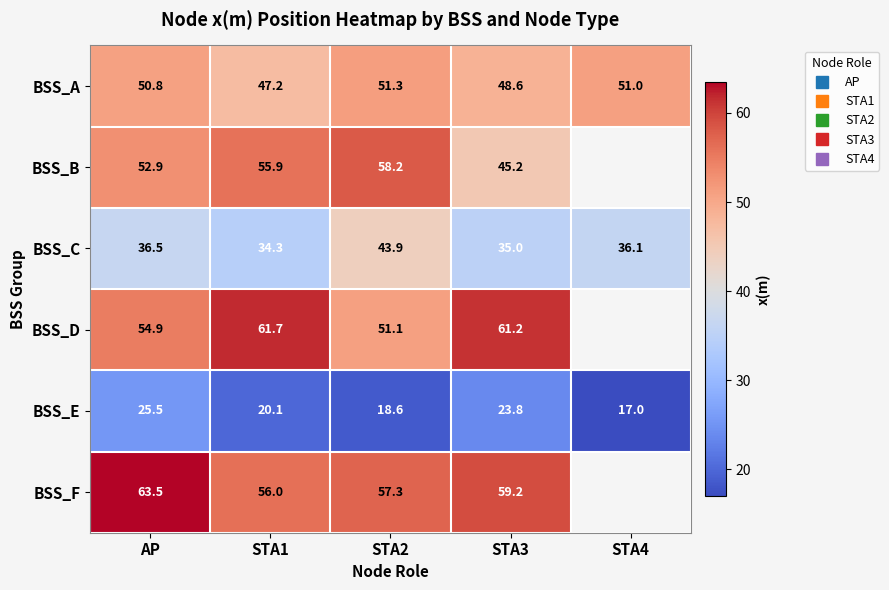

Between STA1 and STA2, which series saw the biggest shift?

BSS_D